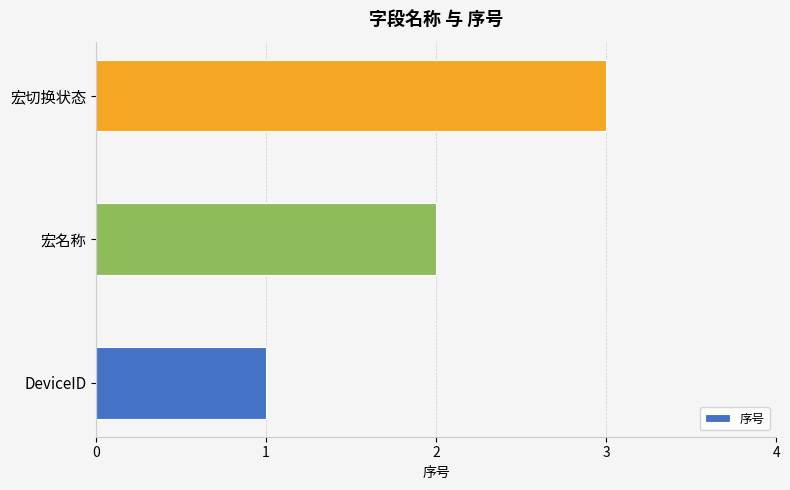

How many bars are there in total?

3